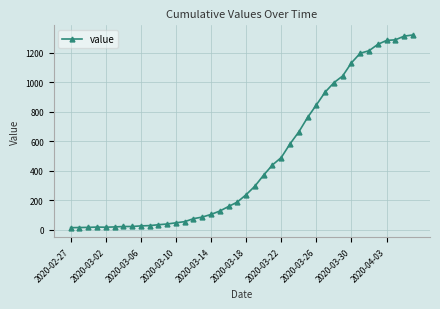

What is the maximum value shown in the chart?

1322